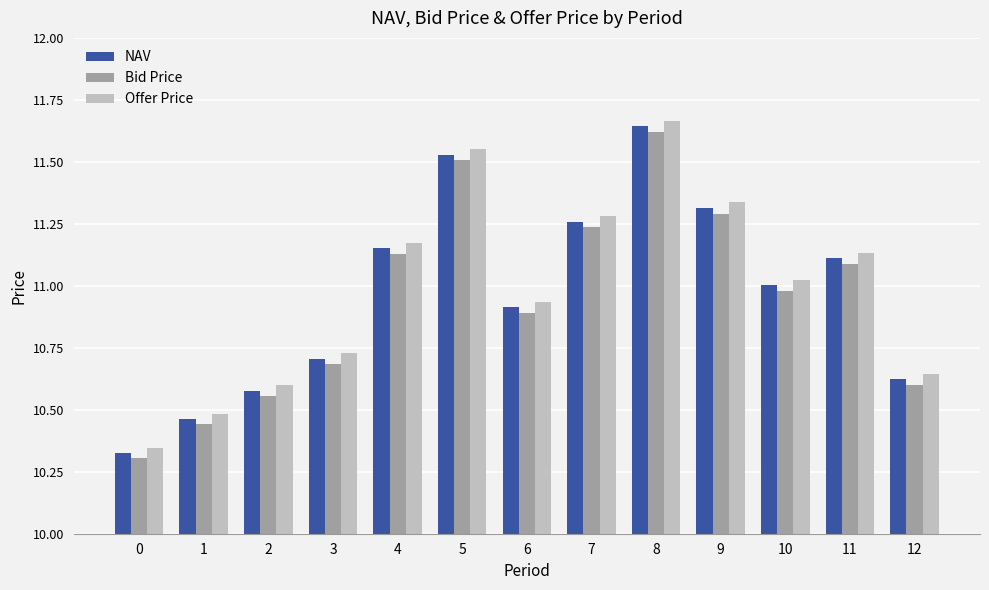

True or false: Bid Price has a value of 14.9 at 3.

False